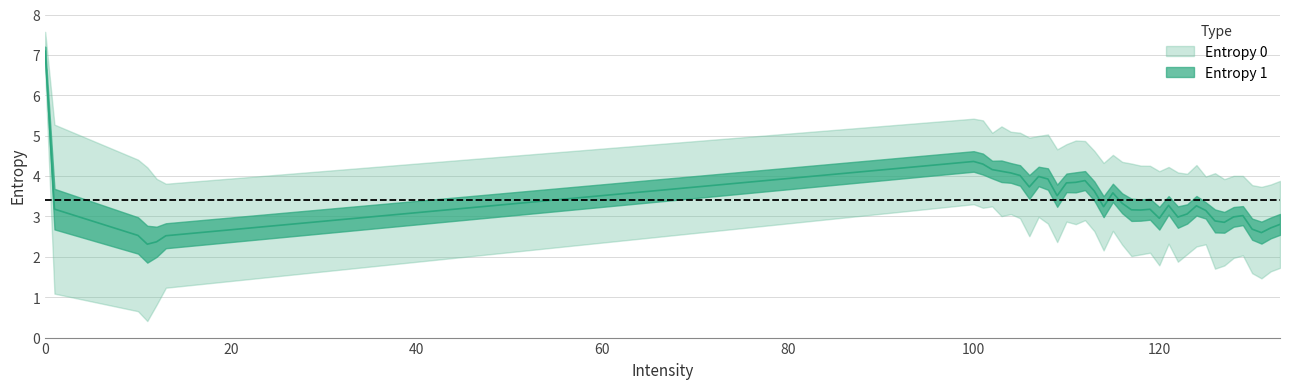

True or false: Entropy 0 and Entropy 1 intersect in this chart.

False